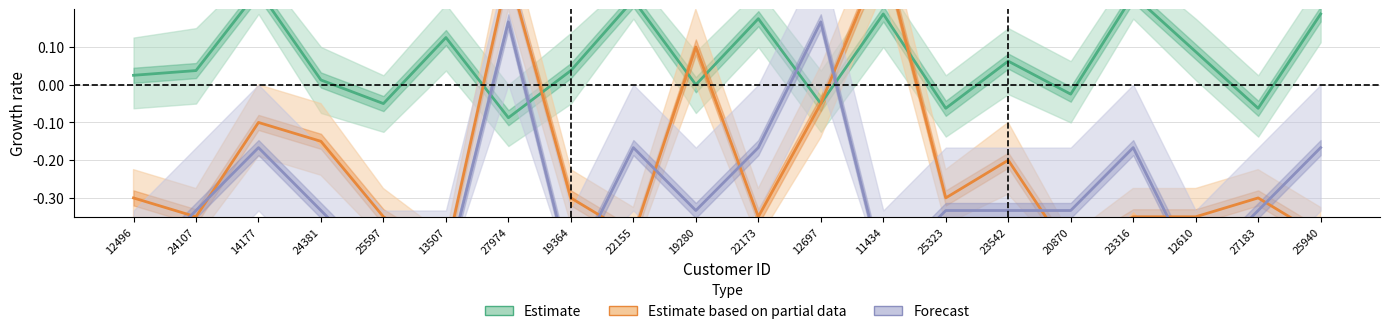

What is the value of the Income (Estimate based on partial data) point at the 16th from the left?

-0.5